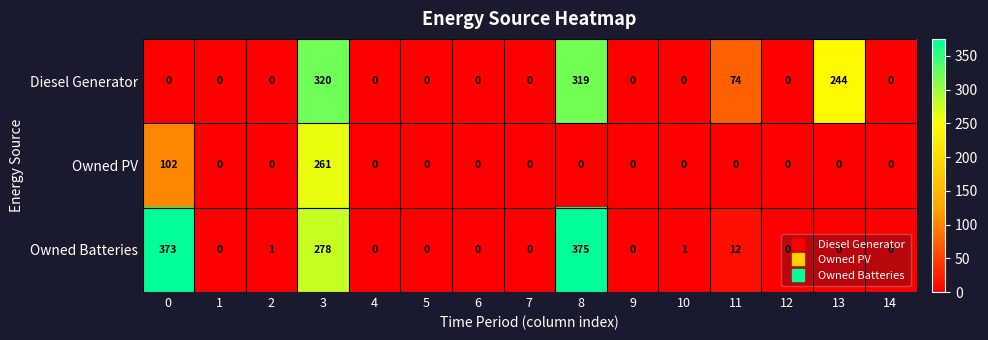

Which series has the largest range (max minus min)?

Owned Batteries